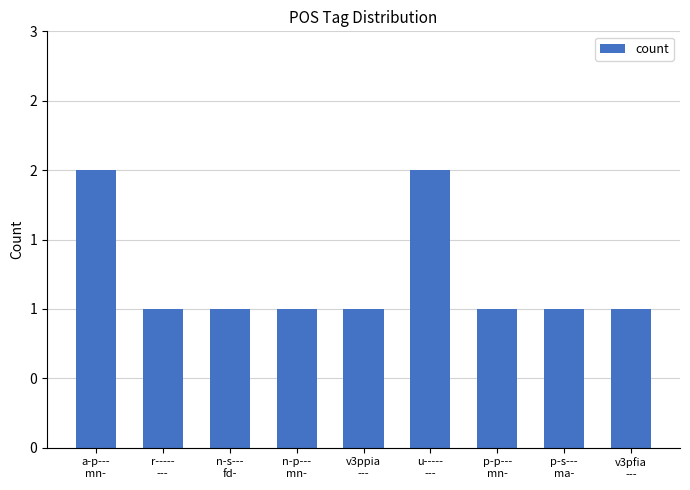

Reading right to left, what are all the values shown in this chart?

v3pfia
---=1	p-s---
ma-=1	p-p---
mn-=1	u-----
---=2	v3ppia
---=1	n-p---
mn-=1	n-s---
fd-=1	r-----
---=1	a-p---
mn-=2